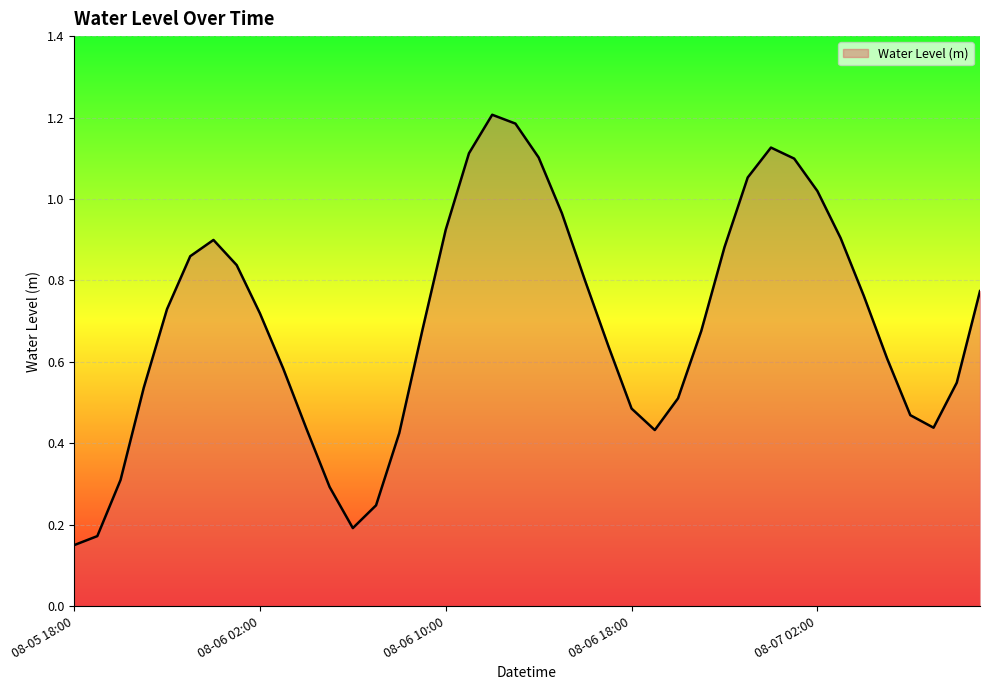

How many lines are shown in the chart?

1